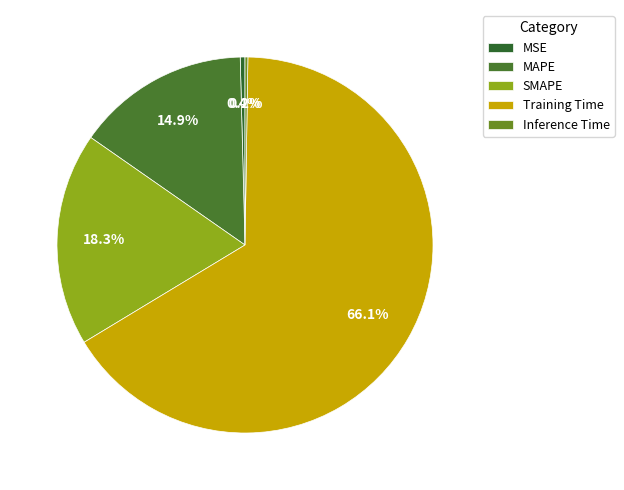

Is it true that MAPE is 15% of the pie?

True